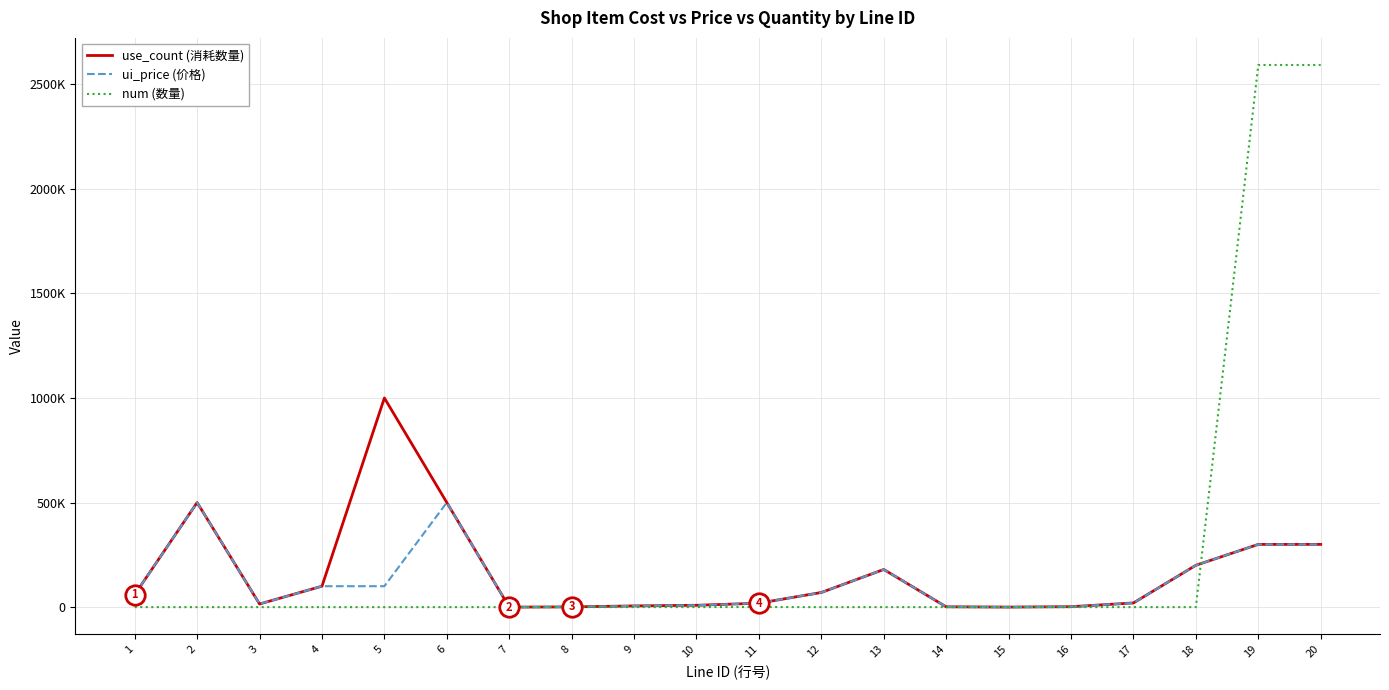

What are all the series names shown in the legend?

use_count (消耗数量), ui_price (价格), num (数量)